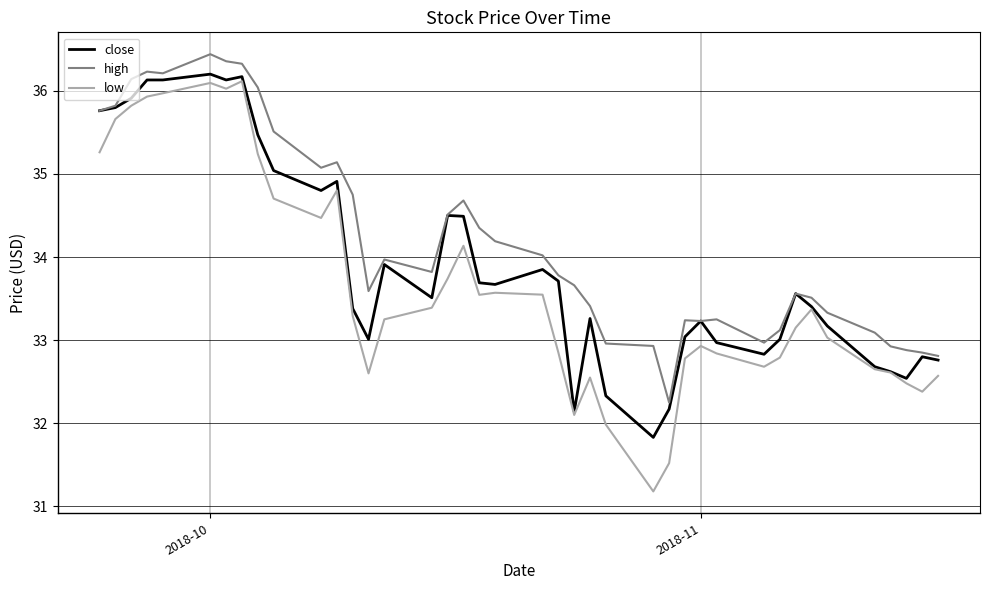

List the series in order of their overall mean, highest first.

high, close, low